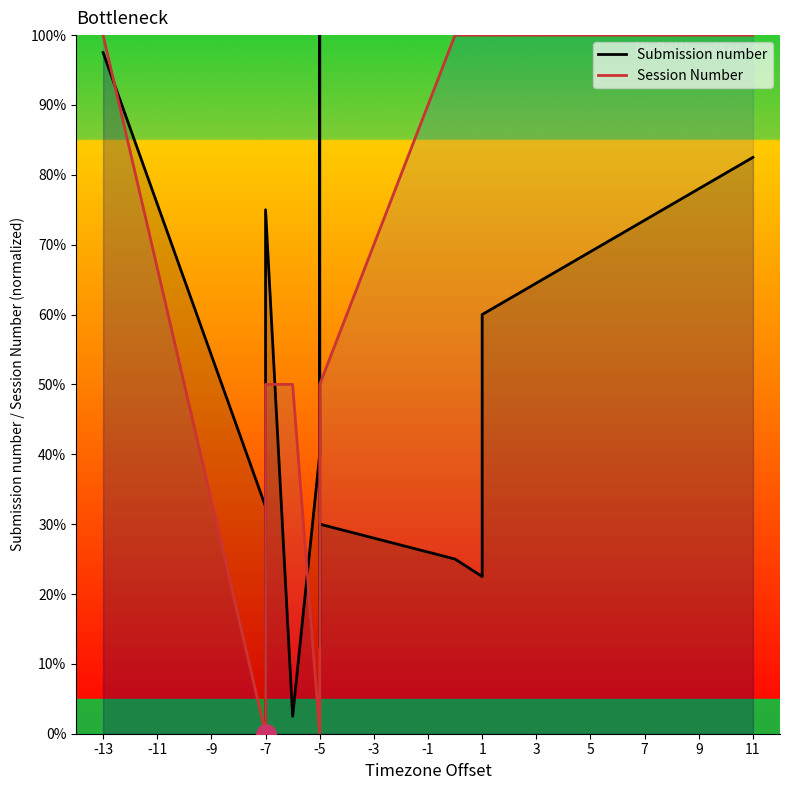

Which has a higher value, -5 or -13?

-13